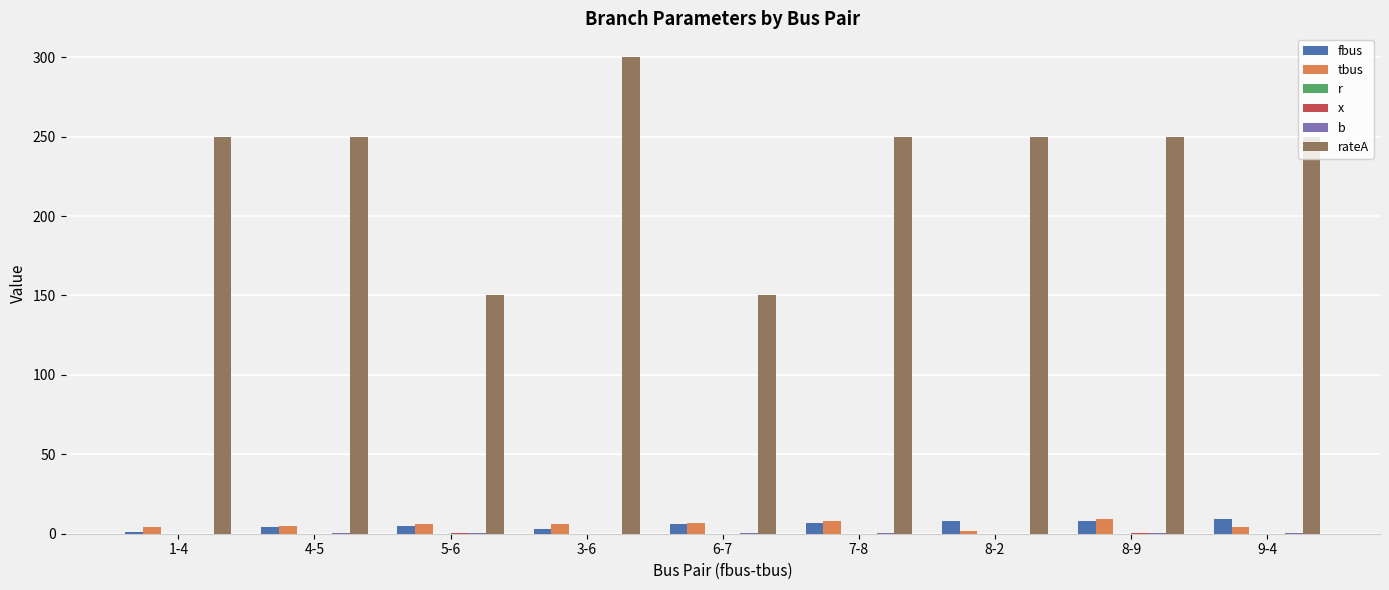

What is the difference between the second highest and second lowest values in the fbus series?

5.0